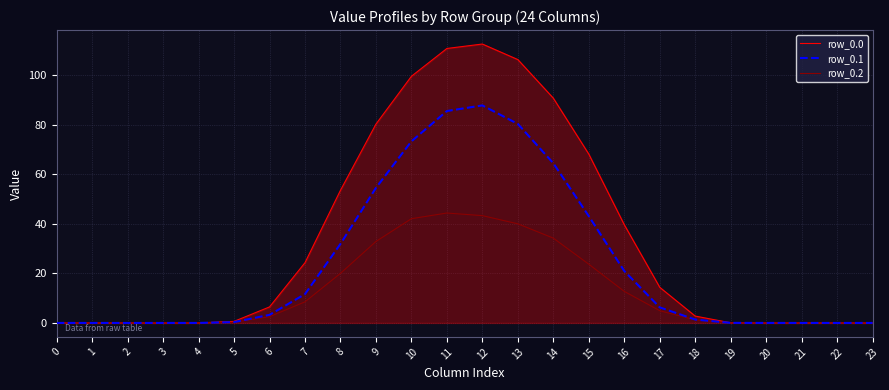

Which category has the highest value in the row_0.0 series?

12